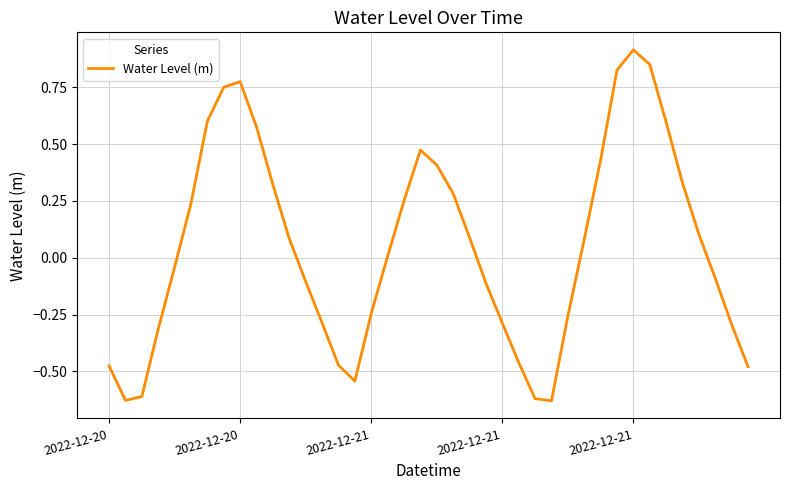

What is the difference between the maximum and minimum values?

1.5